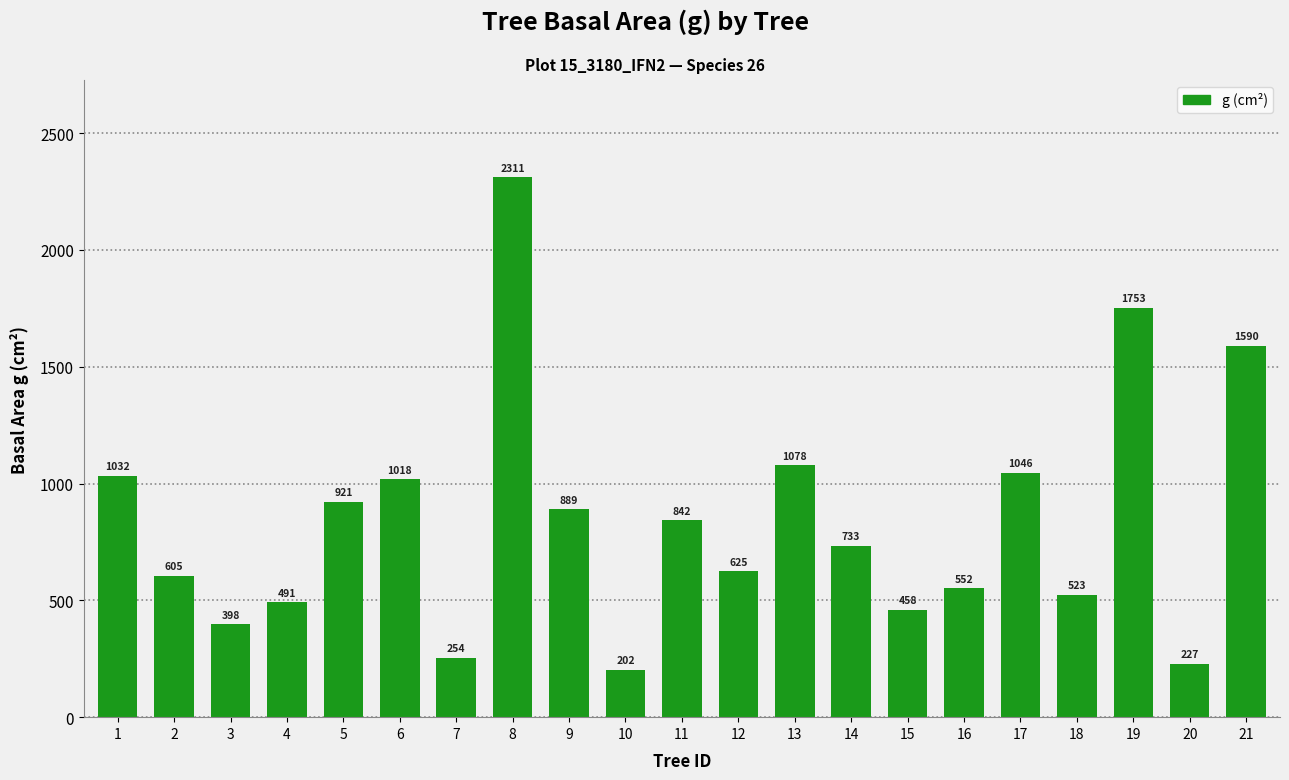

The value at 6 is 1017.9. True or false?

True